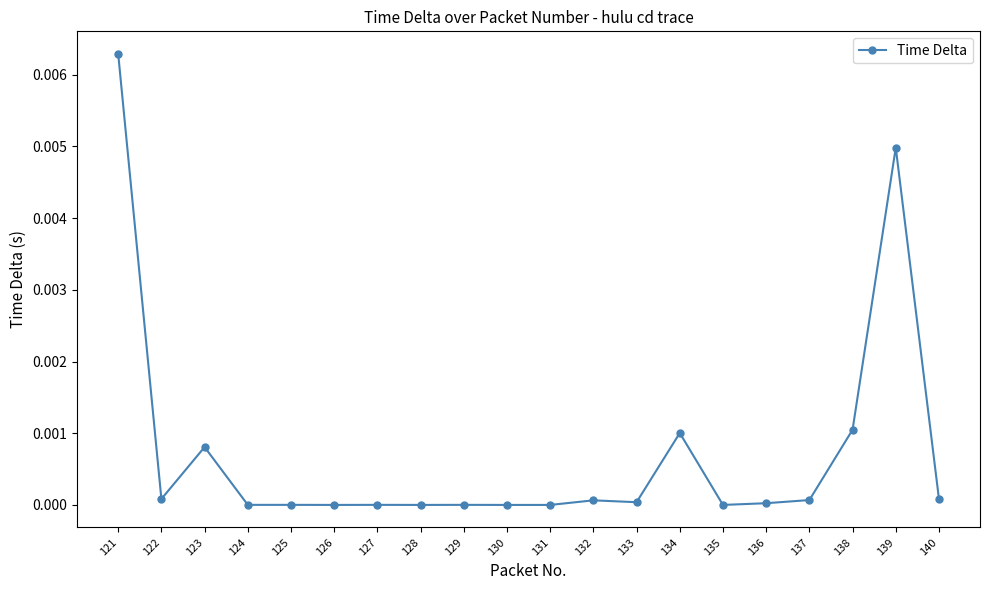

True or false: the data shows 0.0 at 132.

True